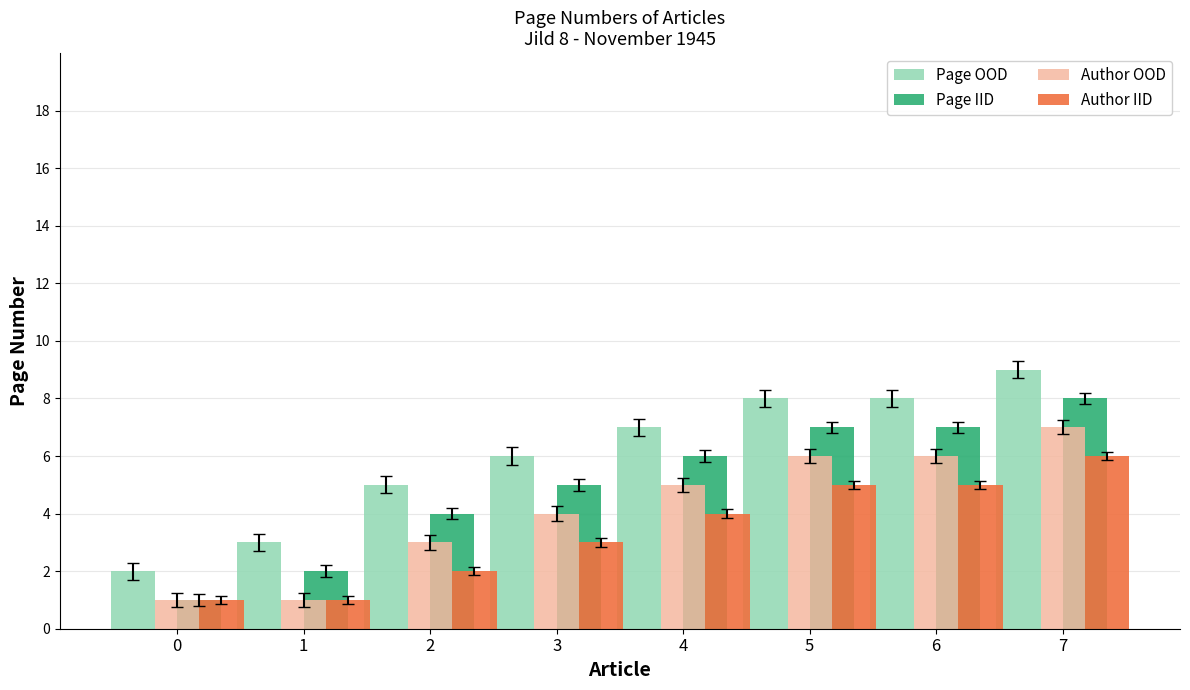

Reading right to left, list all the values displayed in this chart.

Page OOD: 9	8	8	7	6	5	3	2
Page IID: 8	7	7	6	5	4	2	1
Author OOD: 7	6	6	5	4	3	1	1
Author IID: 6	5	5	4	3	2	1	1